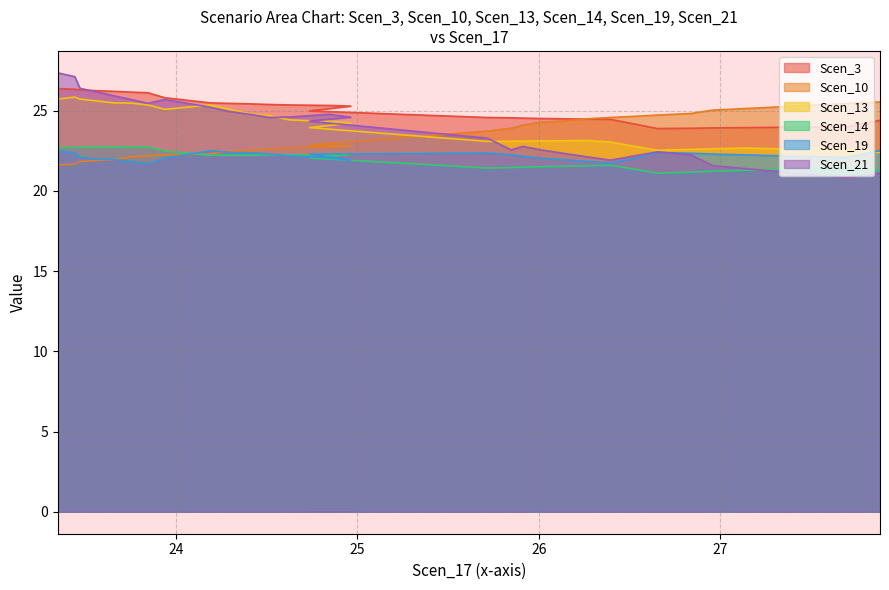

How many data points in Scen_13 are less than 23?

9